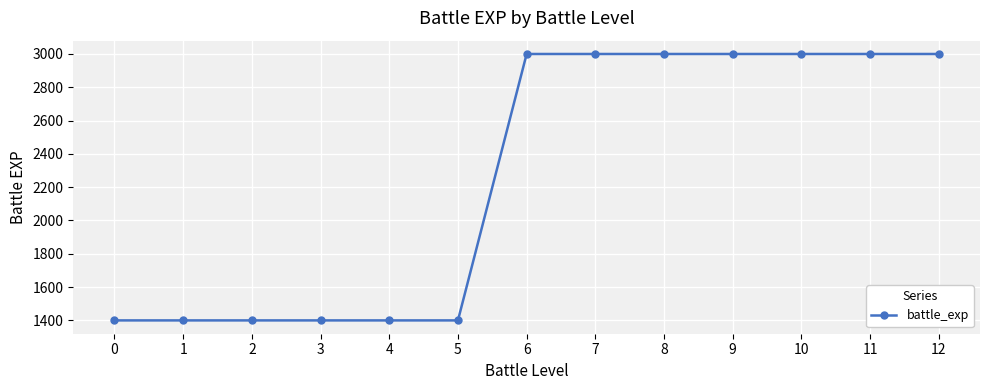

Is this an area chart (filled region under the line)?

No